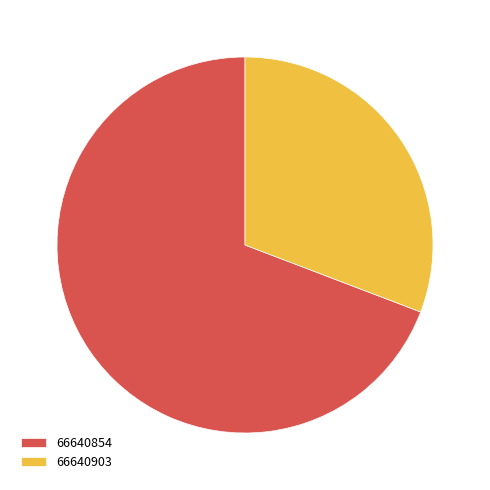

Is the sum of 66640854 and 66640903 greater than half?

Yes